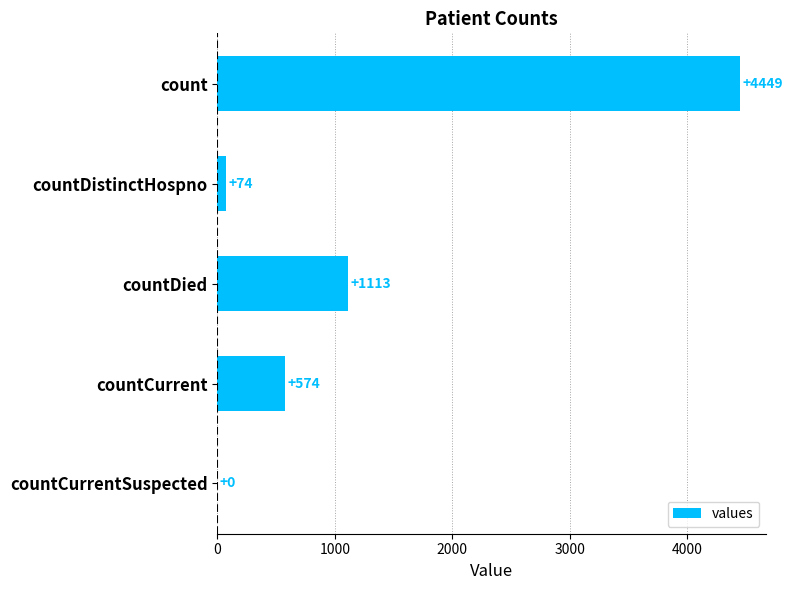

The value at countCurrentSuspected is 2244. True or false?

False